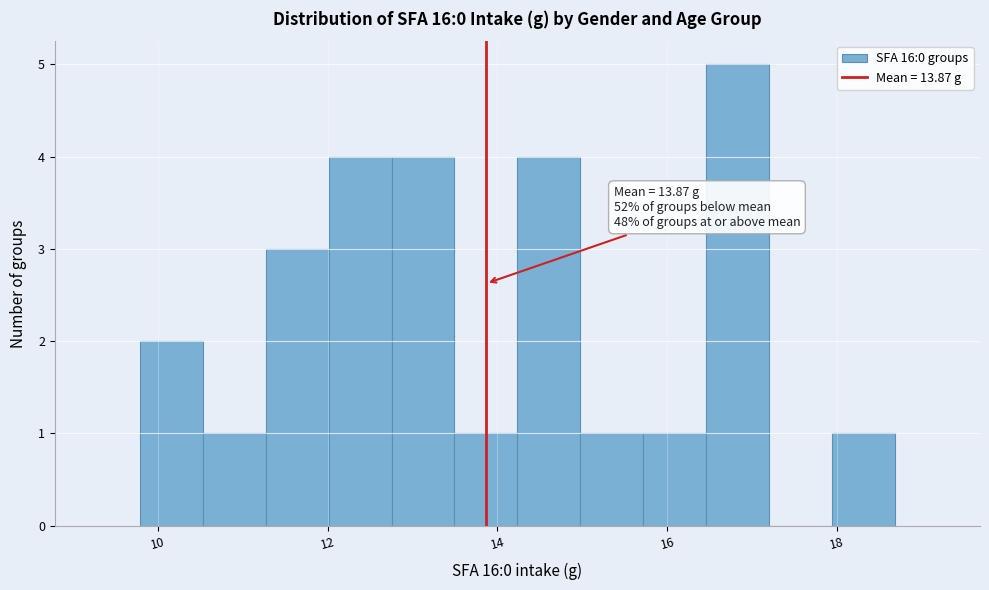

Read against the x-axis, roughly where is the centre of the tallest bar?

16.8